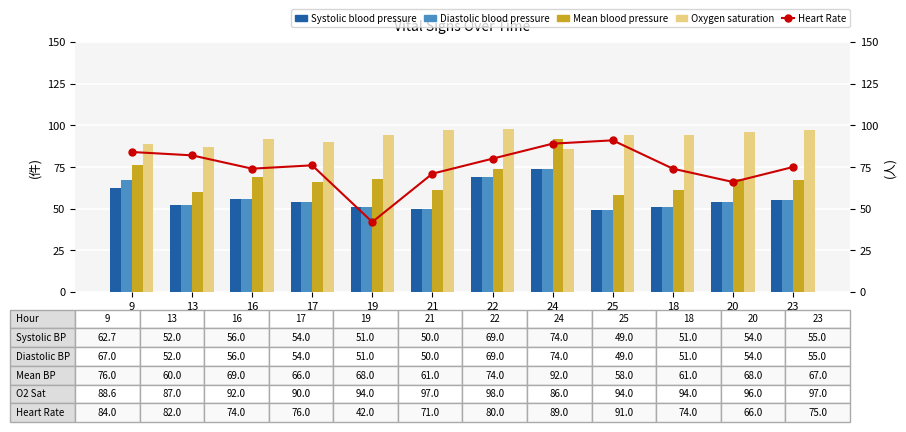

The value of Diastolic blood pressure at 13 is 33.1. True or false?

False